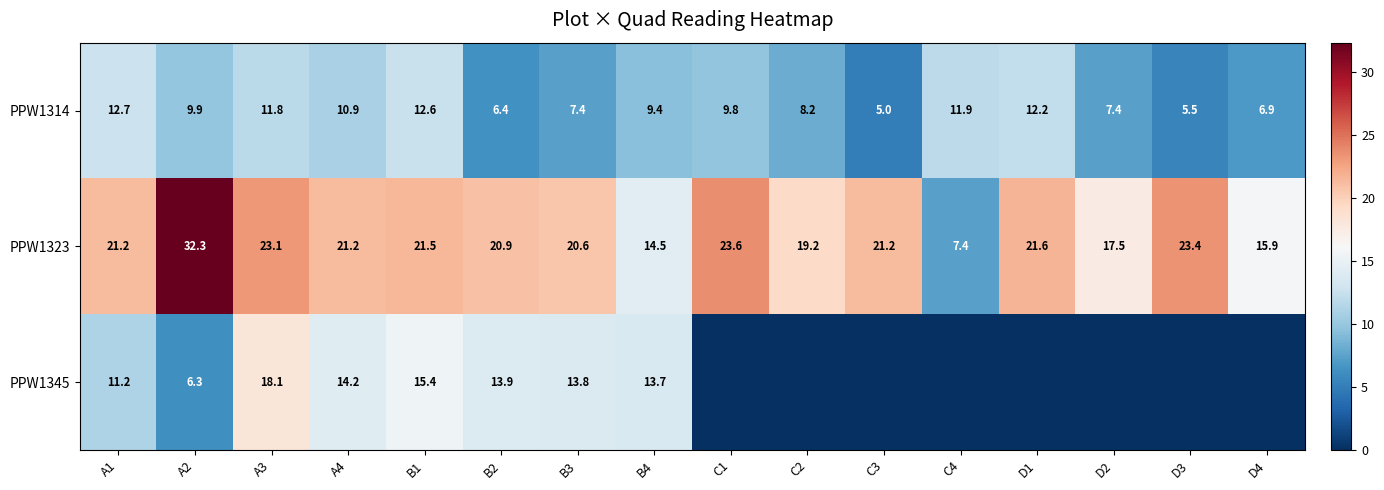

The value of PPW1323 at D1 is 21.6. True or false?

True